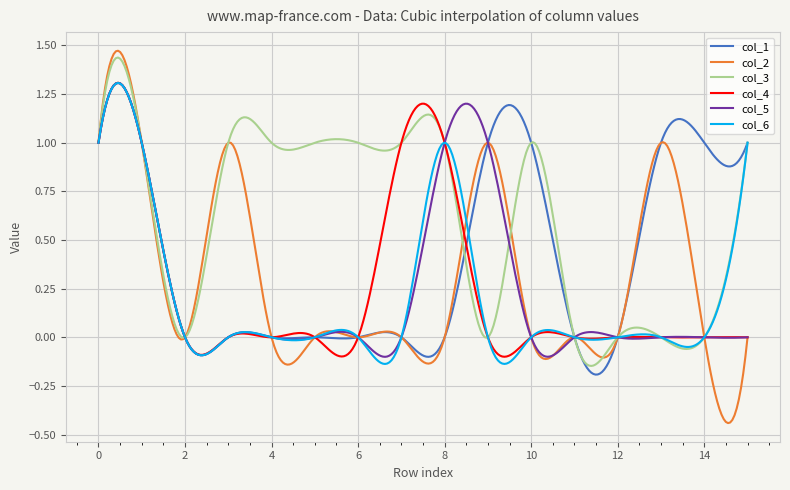

Which series has the largest range (max minus min)?

col_2